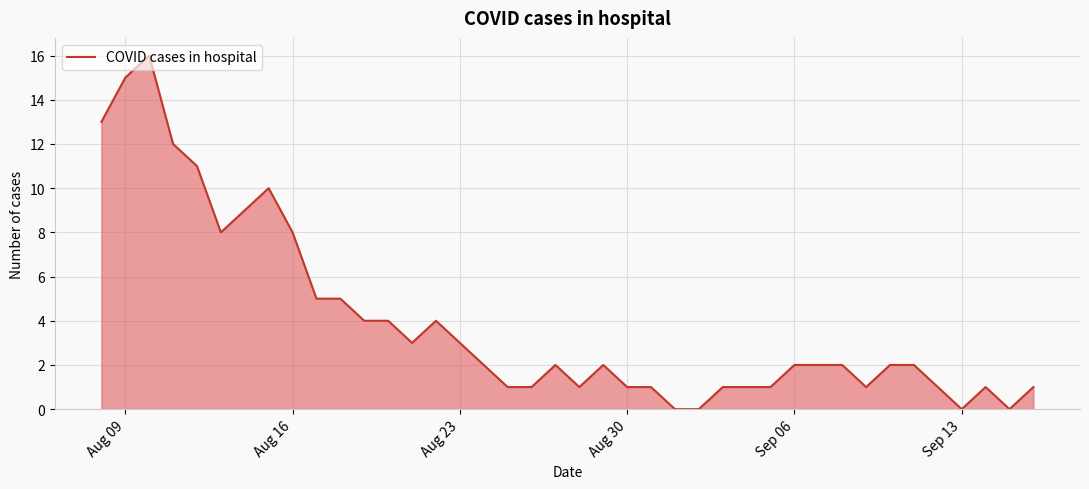

What is the difference between the maximum and minimum values?

16